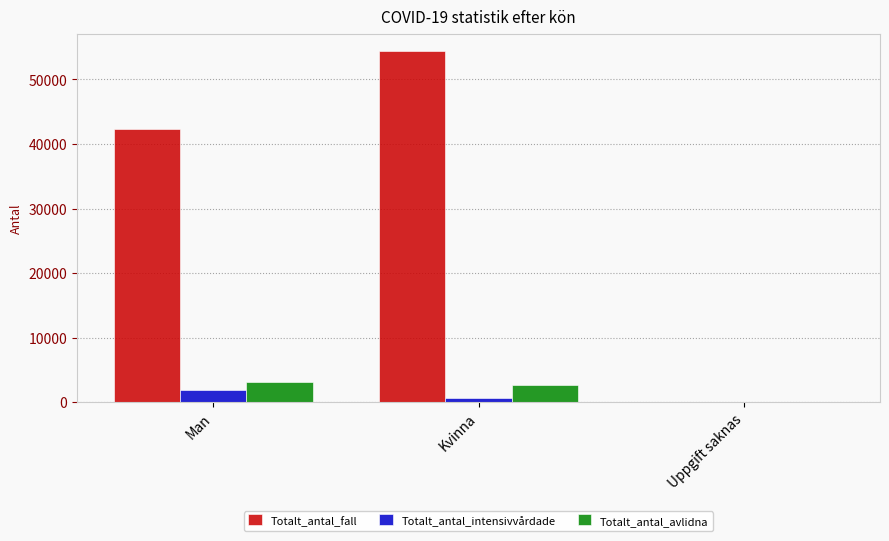

What is the sum of all Totalt_antal_intensivvårdade values?

2622